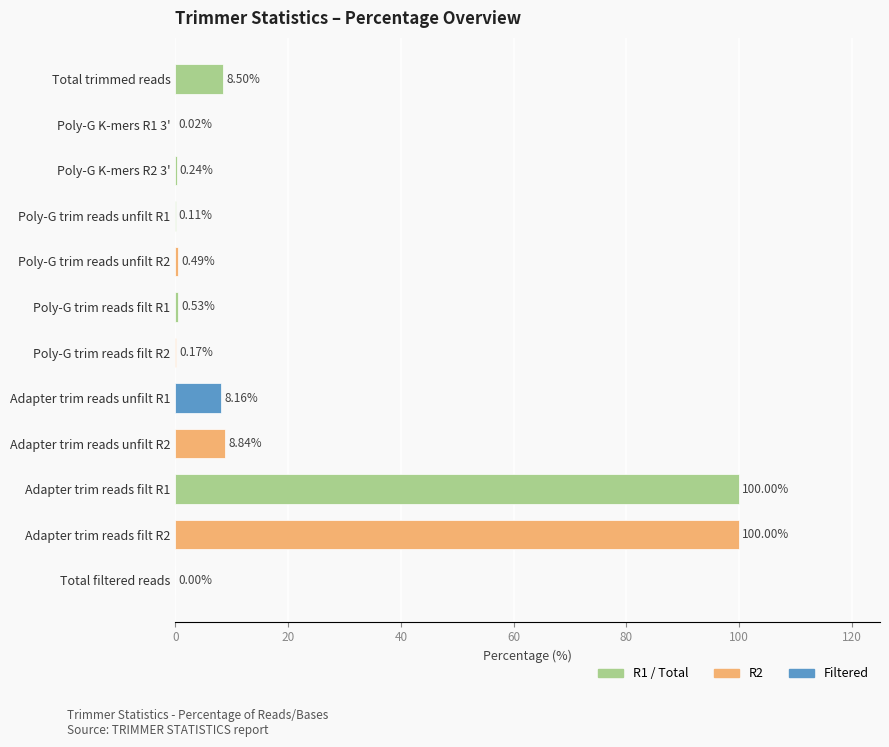

What is the sum of all values?

227.1